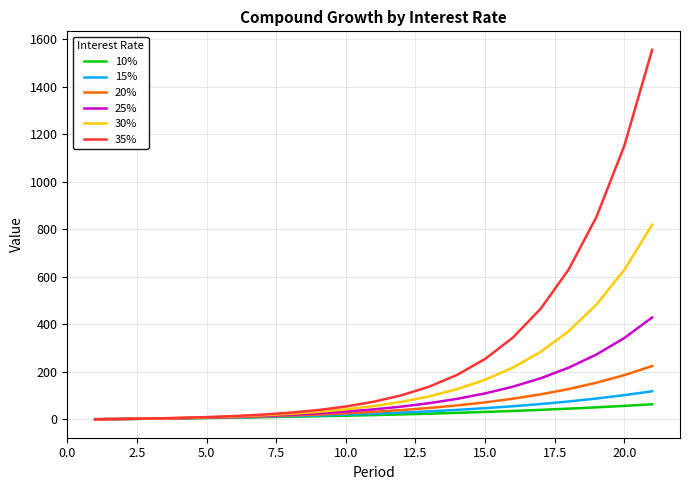

What is the difference between the maximum and second lowest values in the 20% series?

222.8